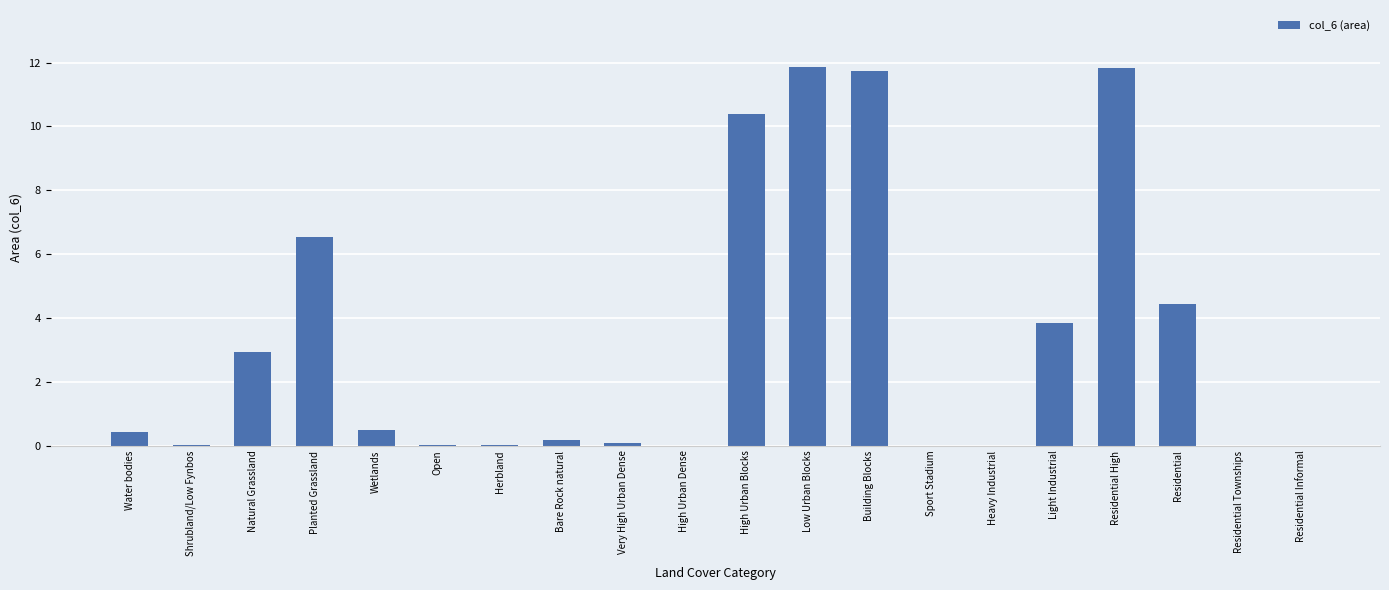

What is the greatest value displayed?

11.9